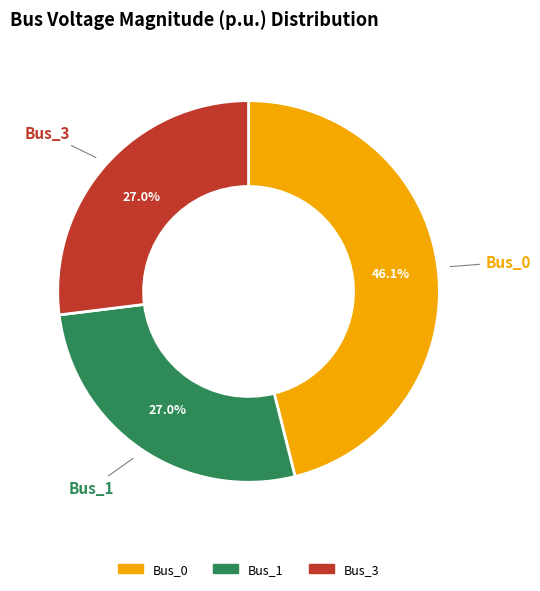

Does any single category account for the majority?

No